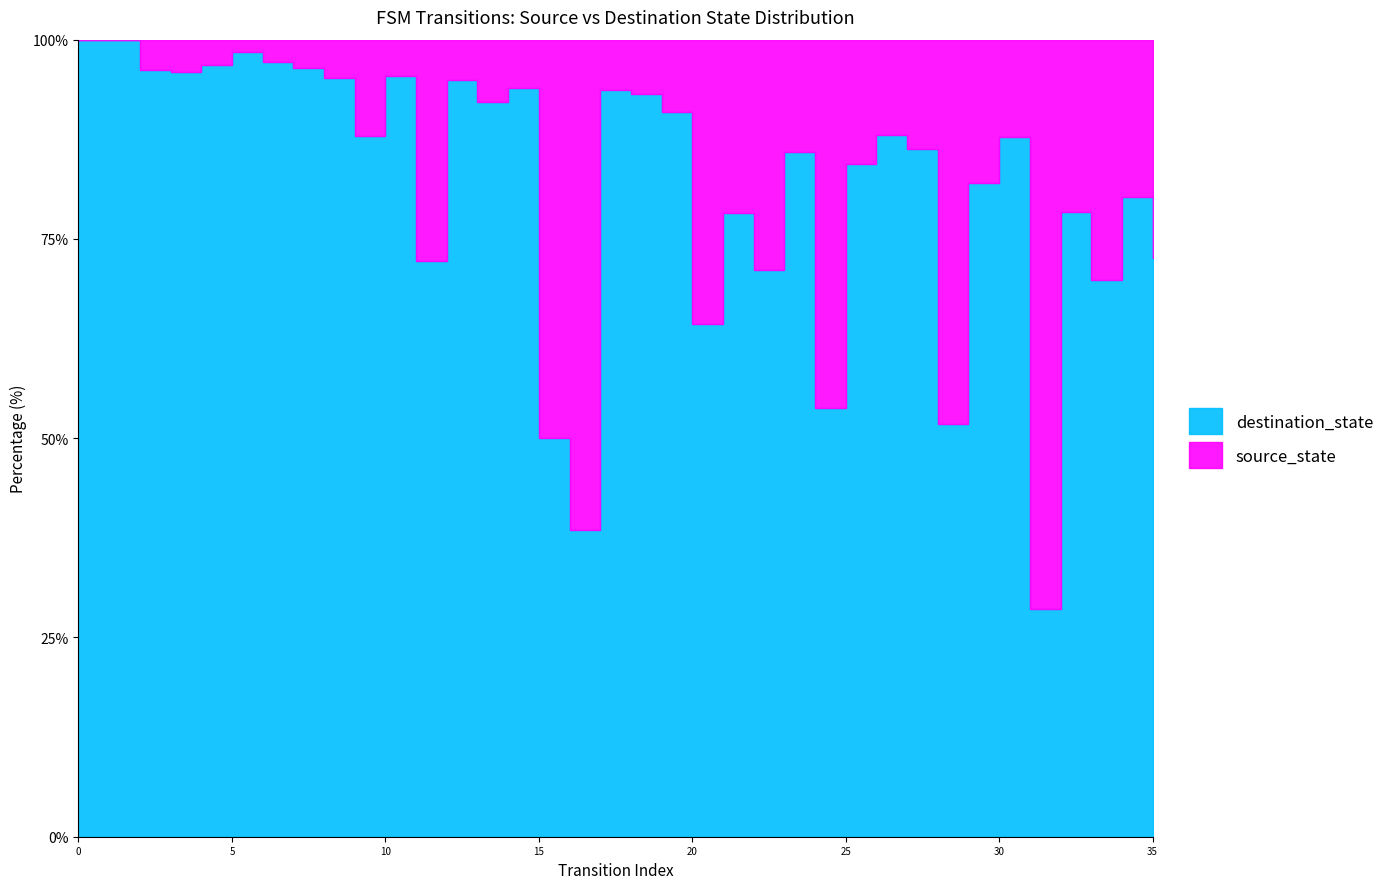

Between 12 and 16, which series saw the biggest shift?

destination_state